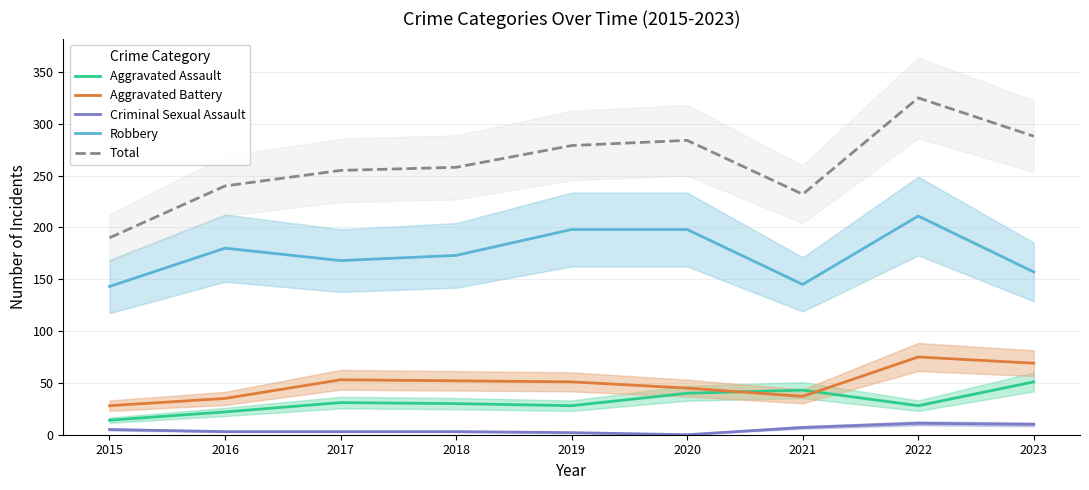

Reading left to right, what are all the values shown in this chart?

Aggravated Assault: 2015=14	2016=22	2017=31	2018=30	2019=28	2020=40	2021=43	2022=28	2023=51
Aggravated Battery: 2015=28	2016=35	2017=53	2018=52	2019=51	2020=45	2021=37	2022=75	2023=69
Criminal Sexual Assault: 2015=5	2016=3	2017=3	2018=3	2019=2	2020=0	2021=7	2022=11	2023=10
Robbery: 2015=143	2016=180	2017=168	2018=173	2019=198	2020=198	2021=145	2022=211	2023=157
Total: 2015=190	2016=240	2017=255	2018=258	2019=279	2020=284	2021=232	2022=325	2023=288